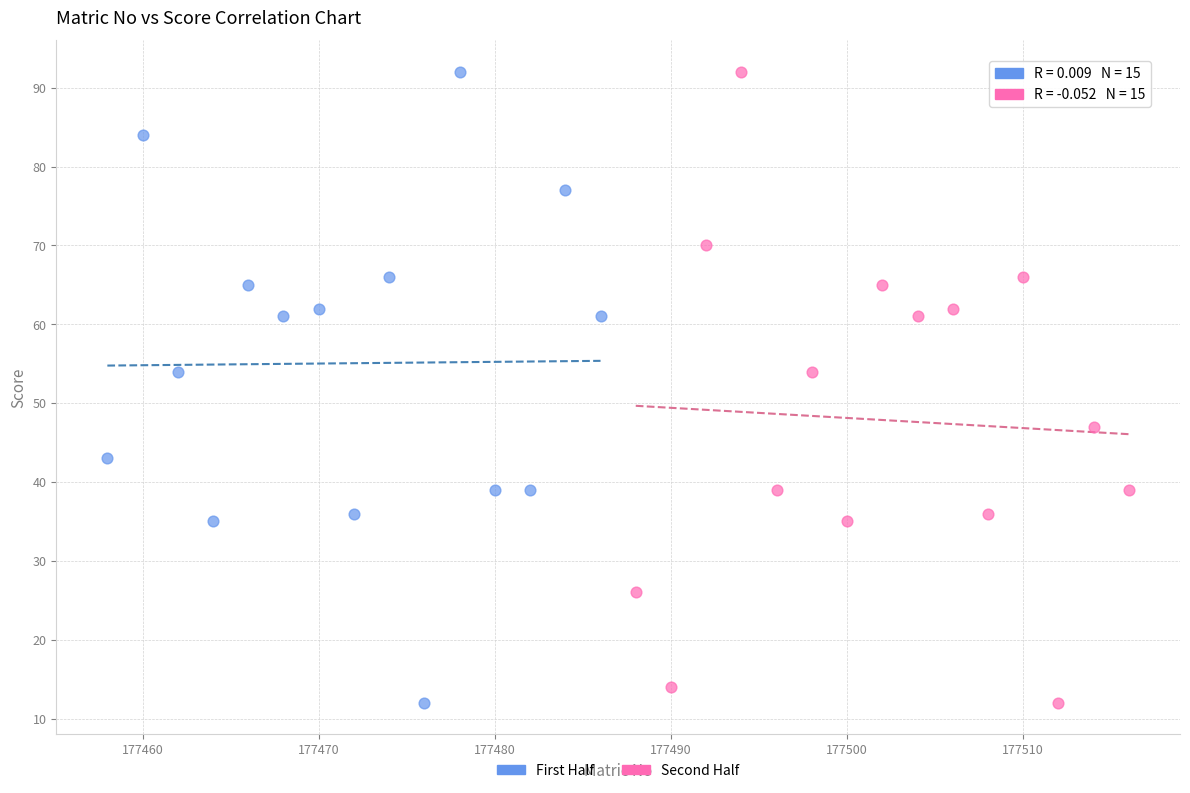

What are all the series names shown in the legend?

First Half, Second Half